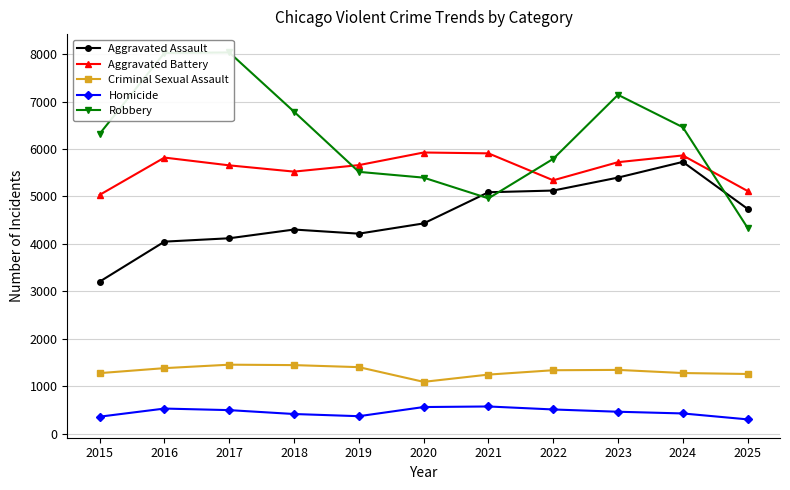

After their last crossing, which series has the higher values: Aggravated Assault or Robbery?

Aggravated Assault